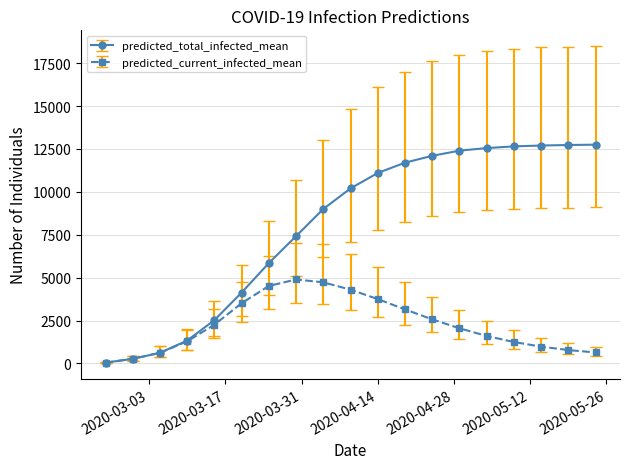

Which series has the largest total across all categories?

predicted_total_infected_mean